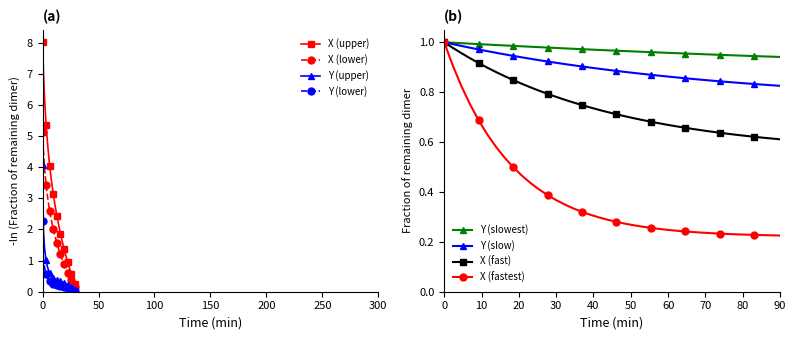

What is the value of the X (lower) point at the 25th from the left?

0.9